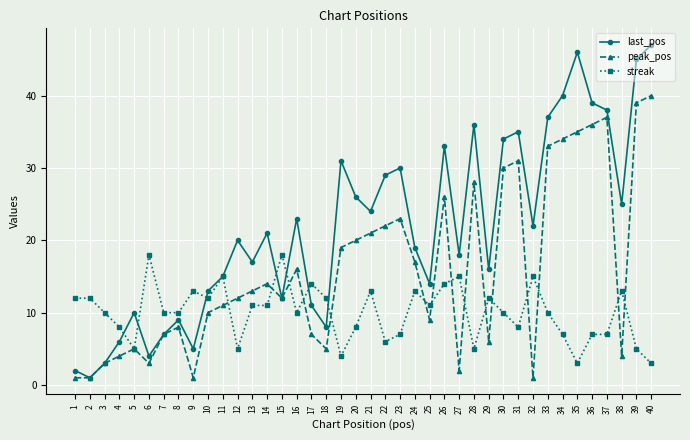

Which series changed the most between 36 and 39?

last_pos